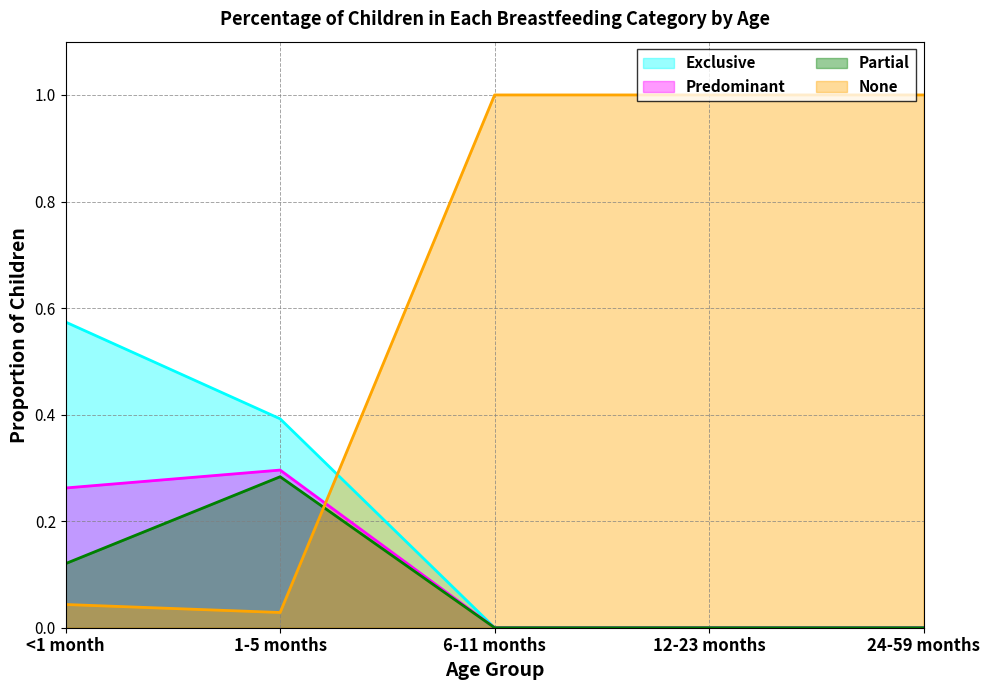

How many interior local peaks does the Partial series have?

1